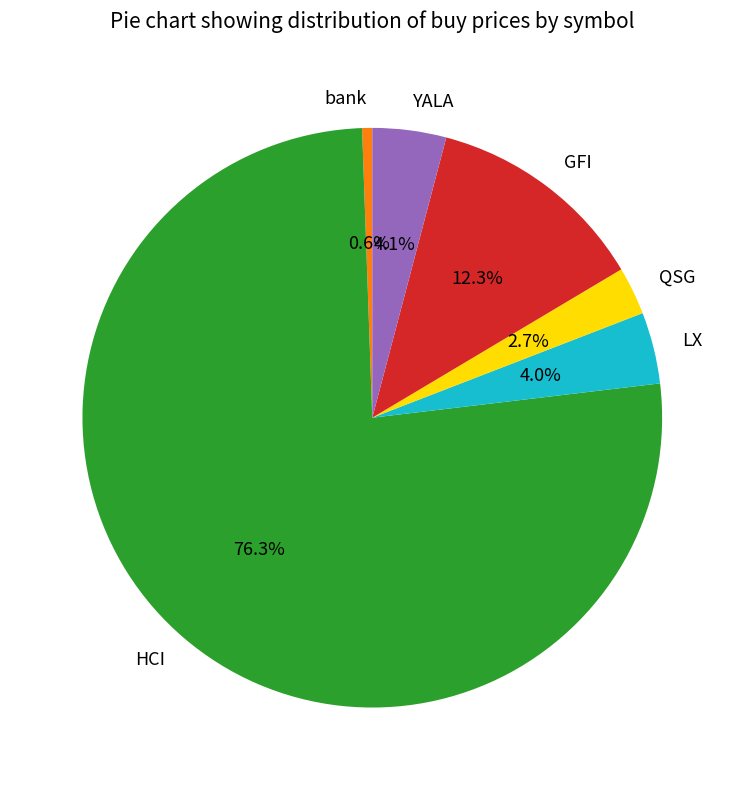

Is HCI the majority of the pie?

Yes